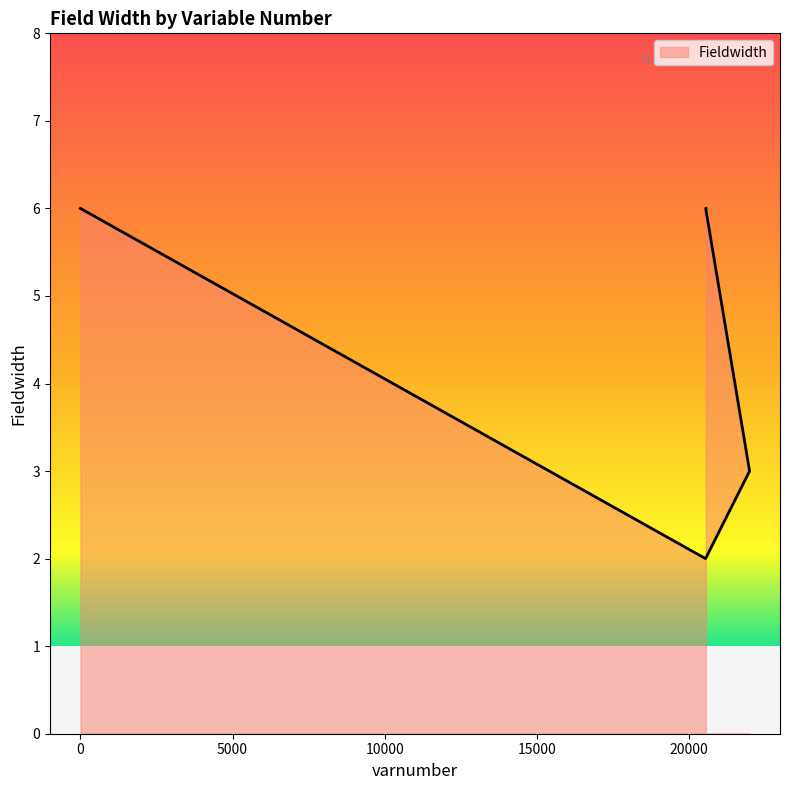

At which label is the value closest to 4?

21993